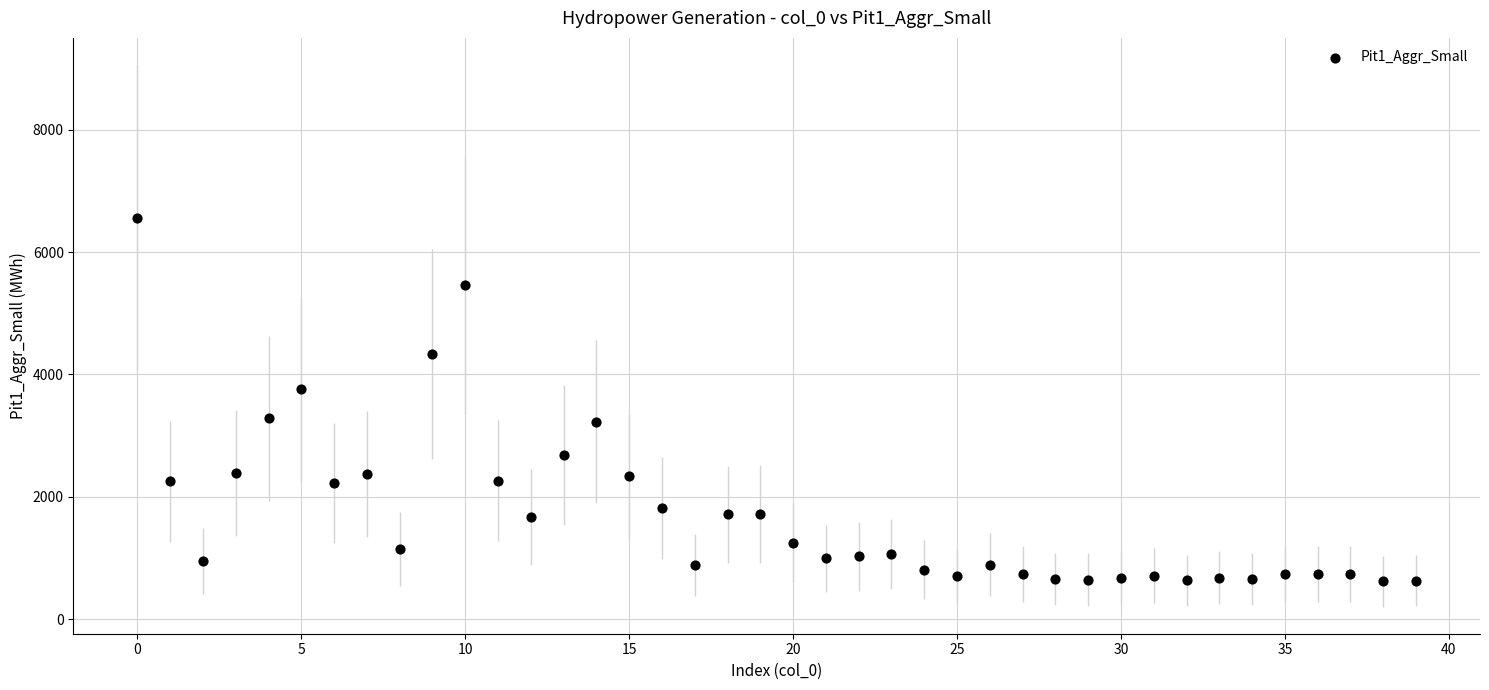

What is the range of Y values (max minus min)?

5941.6